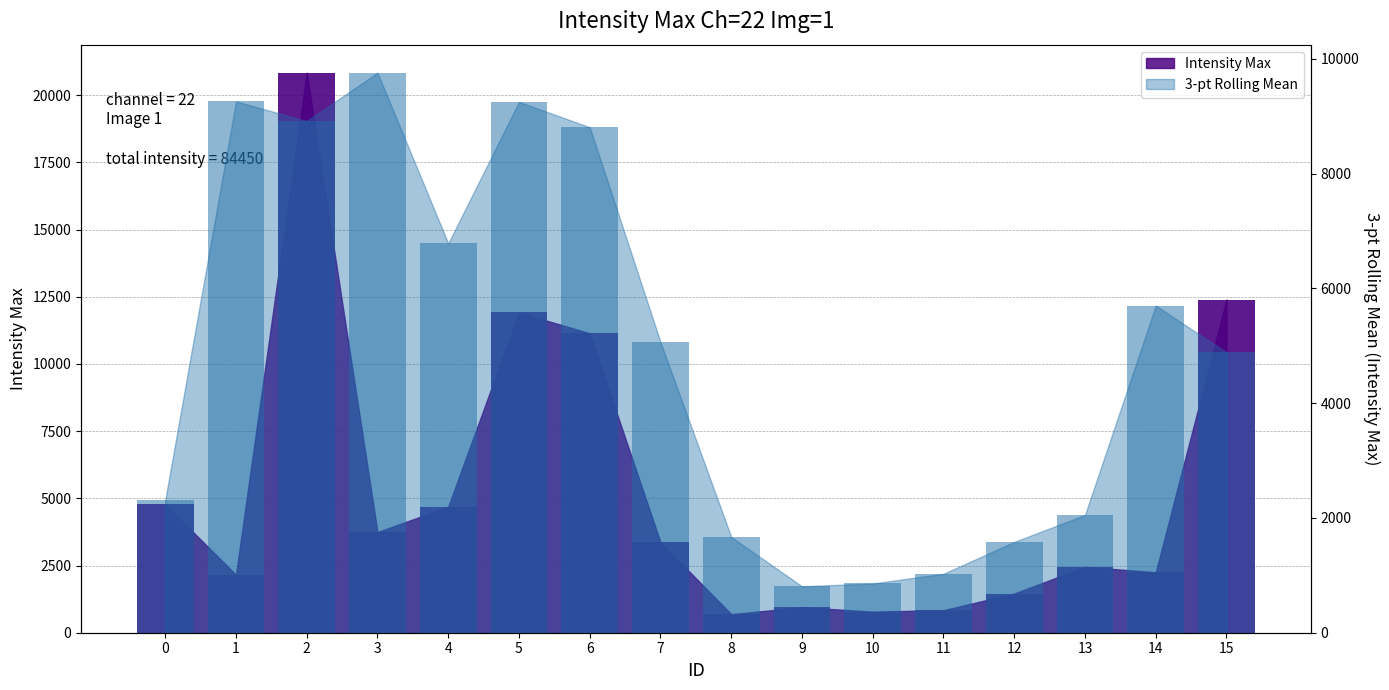

Which category has the highest value across all series?

2